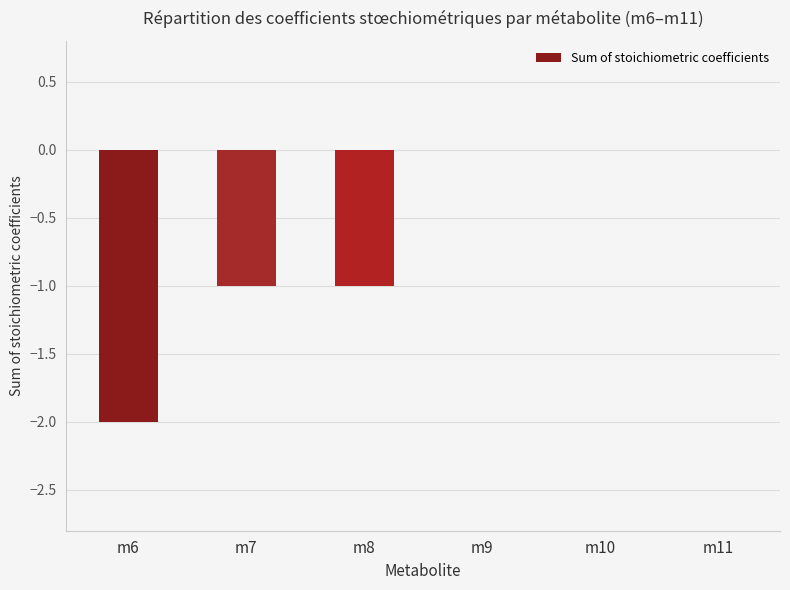

What is the sum of all values?

-4